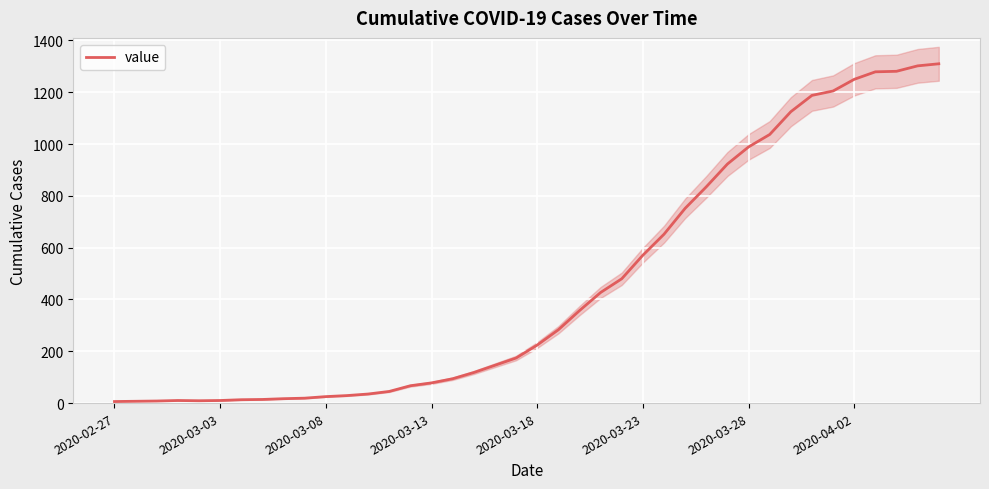

What is the maximum value for value?

1310